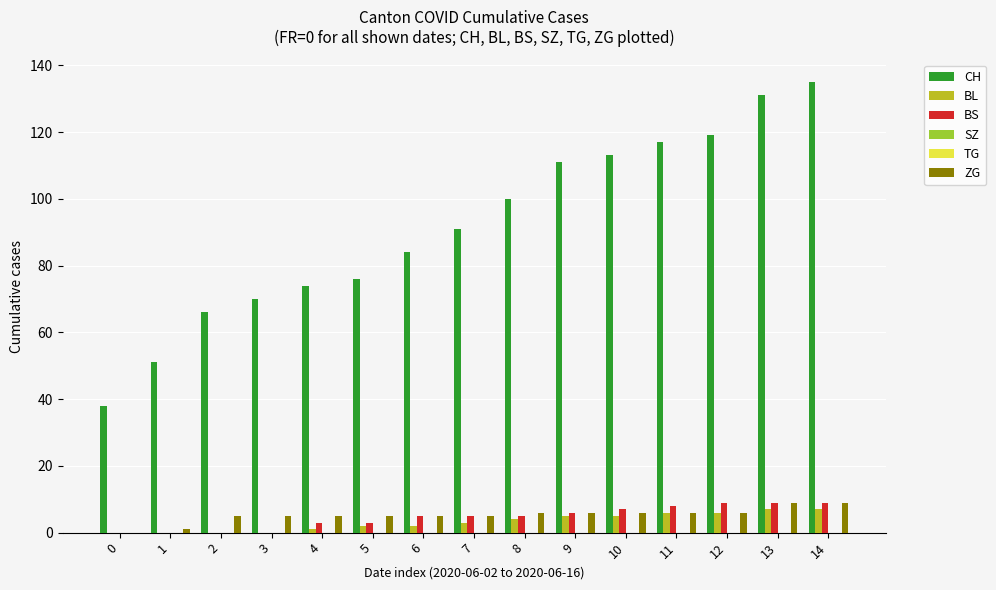

Which series has the widest spread of values?

CH